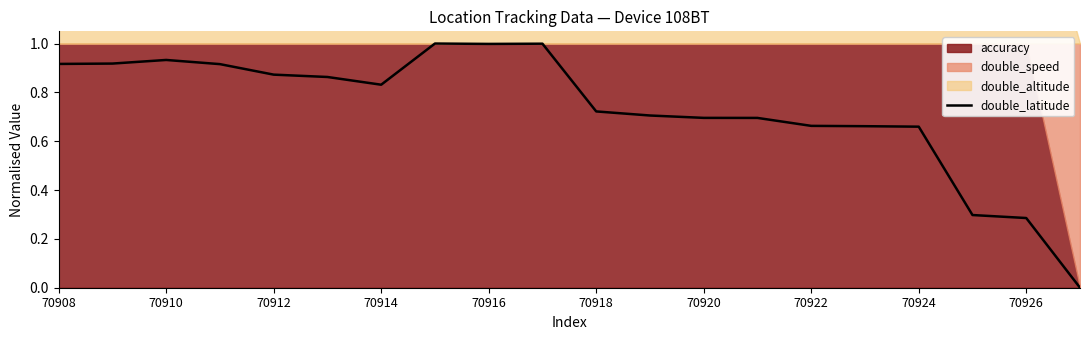

What is the highest value of the double_latitude series?

1.0